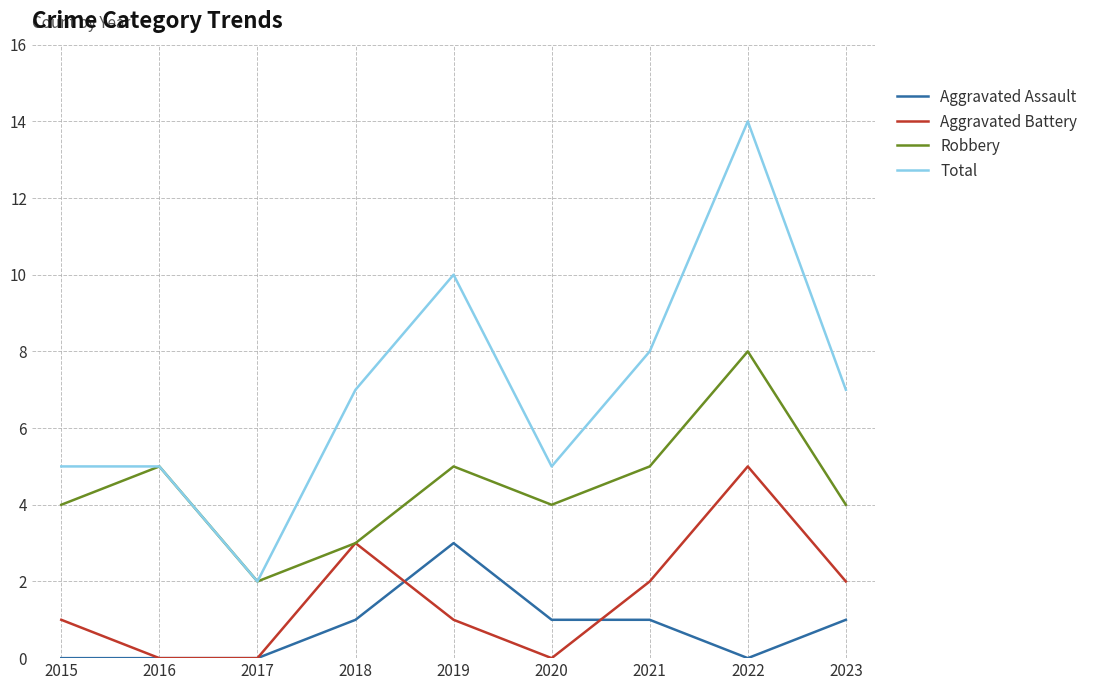

Is the value of Robbery at 2016 greater than the value of Aggravated Assault at 2020?

Yes